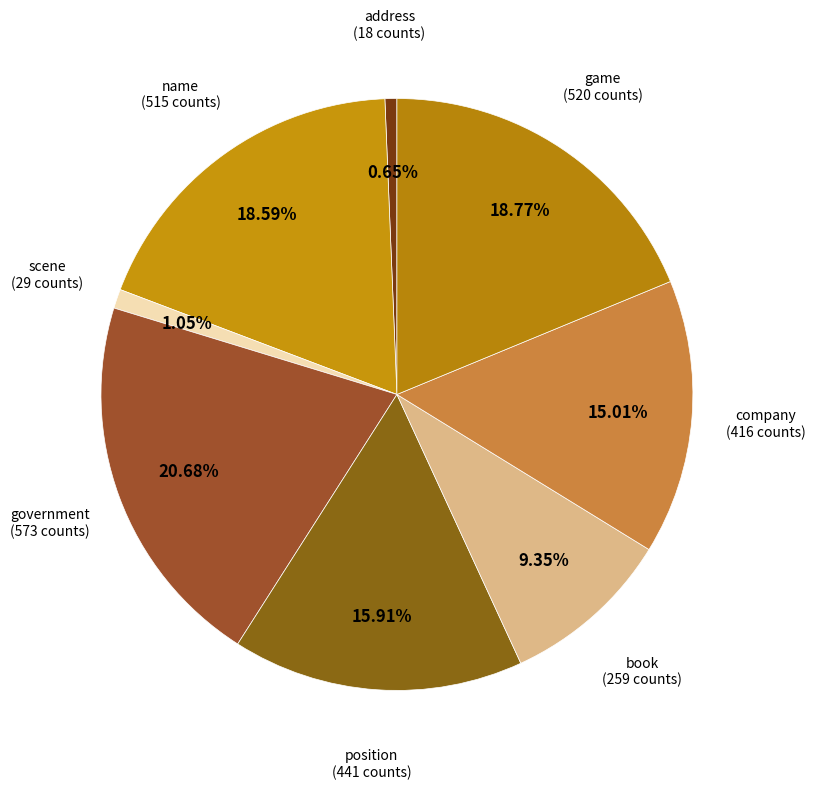

To the nearest percent, what is the average slice percentage?

12%